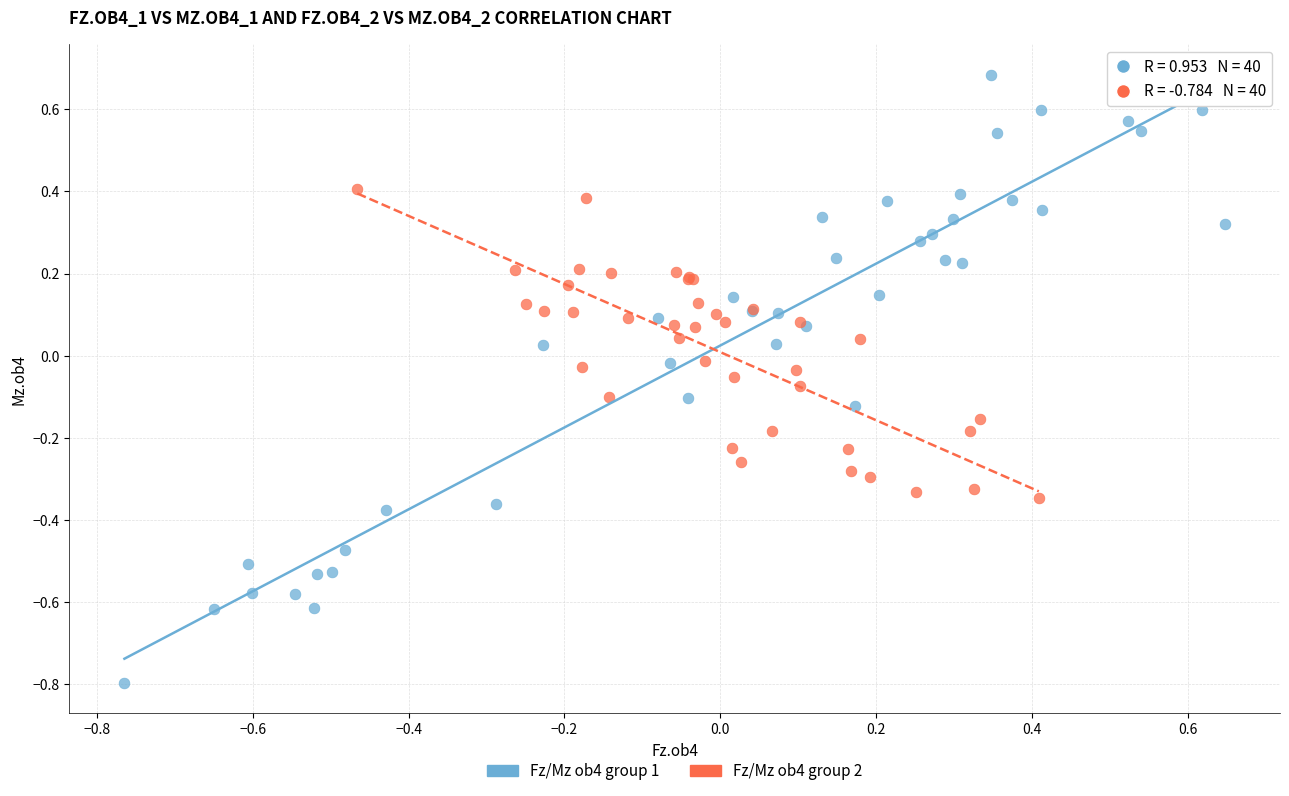

Which series has the widest spread of Y values?

Fz/Mz ob4 group 1